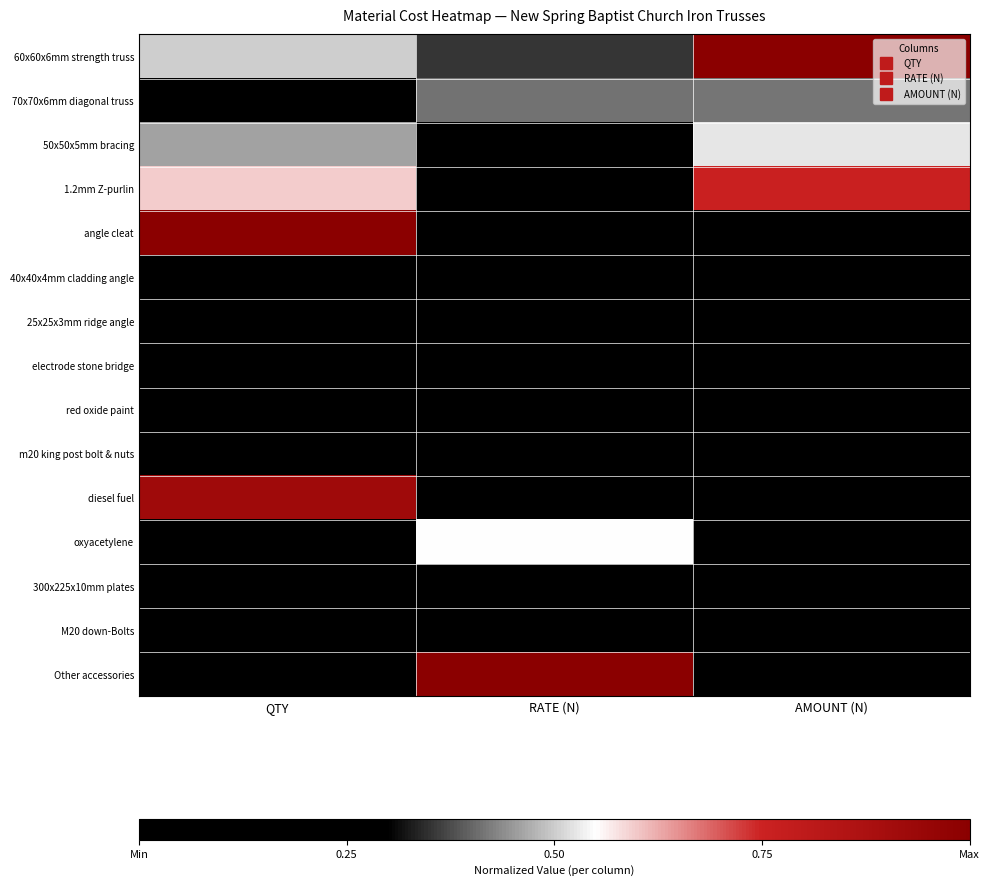

Reading left to right, list all the values displayed in this chart.

60x60x6mm strength truss: QTY=0.5	RATE (N)=0.4	AMOUNT (N)=1.0
70x70x6mm diagonal truss: QTY=0.2	RATE (N)=0.4	AMOUNT (N)=0.4
50x50x5mm bracing: QTY=0.5	RATE (N)=0.2	AMOUNT (N)=0.5
1.2mm Z-purlin: QTY=0.6	RATE (N)=0.2	AMOUNT (N)=0.8
angle cleat: QTY=1.0	RATE (N)=0.0	AMOUNT (N)=0.1
40x40x4mm cladding angle: QTY=0.2	RATE (N)=0.1	AMOUNT (N)=0.2
25x25x3mm ridge angle: QTY=0.1	RATE (N)=0.1	AMOUNT (N)=0.0
electrode stone bridge: QTY=0.1	RATE (N)=0.1	AMOUNT (N)=0.0
red oxide paint: QTY=0.1	RATE (N)=0.1	AMOUNT (N)=0.1
m20 king post bolt & nuts: QTY=0.0	RATE (N)=0.1	AMOUNT (N)=0.0
diesel fuel: QTY=0.9	RATE (N)=0.0	AMOUNT (N)=0.1
oxyacetylene: QTY=0.0	RATE (N)=0.5	AMOUNT (N)=0.0
300x225x10mm plates: QTY=0.1	RATE (N)=0.1	AMOUNT (N)=0.0
M20 down-Bolts: QTY=0.3	RATE (N)=0.0	AMOUNT (N)=0.0
Other accessories: QTY=0.0	RATE (N)=1.0	AMOUNT (N)=0.0